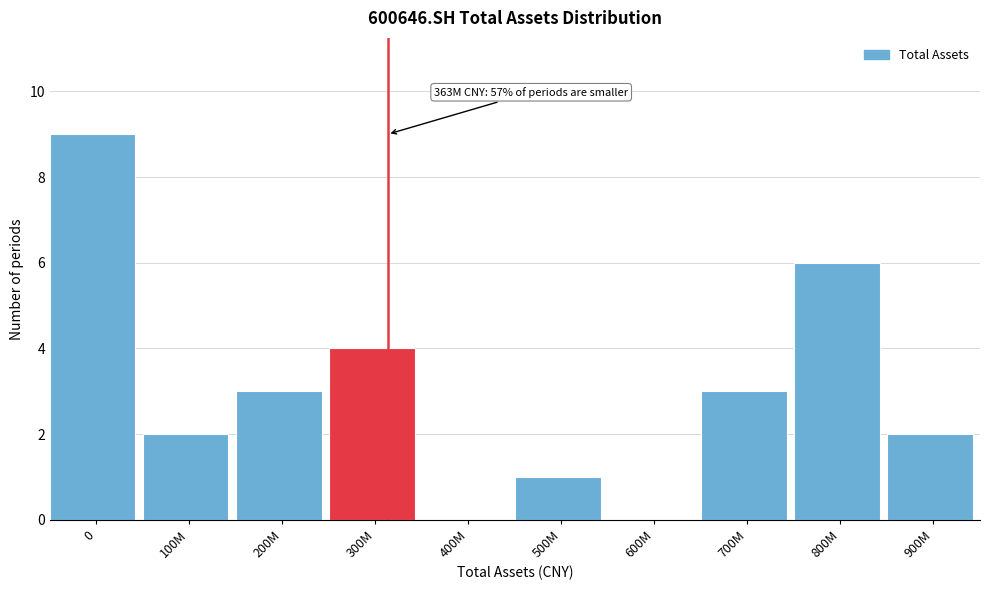

Reading left to right, extract all data points from this chart.

0=9	100M=2	200M=3	300M=4	400M=0	500M=1	600M=0	700M=3	800M=6	900M=2